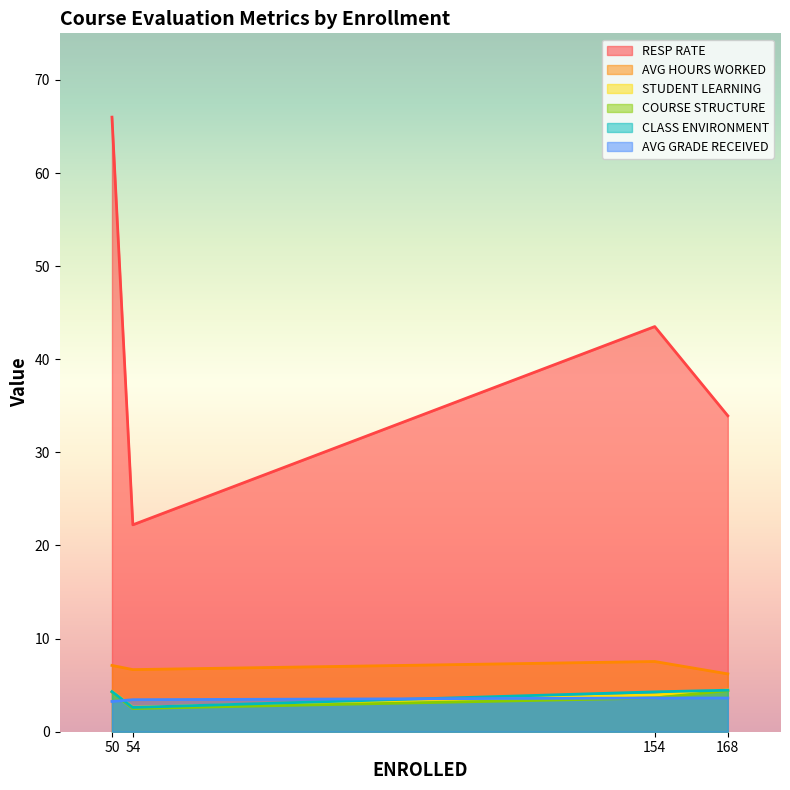

Reading left to right, transcribe all the data shown in this chart.

RESP RATE: 168=33.9	154=43.5	54=22.2	50=66.0
AVG HOURS WORKED: 168=6.2	154=7.5	54=6.7	50=7.1
STUDENT LEARNING: 168=4.5	154=4.0	54=2.6	50=4.3
COURSE STRUCTURE: 168=4.4	154=3.6	54=2.5	50=4.3
CLASS ENVIRONMENT: 168=4.5	154=4.3	54=2.6	50=4.3
AVG GRADE RECEIVED: 168=3.6	154=3.6	54=3.4	50=3.2